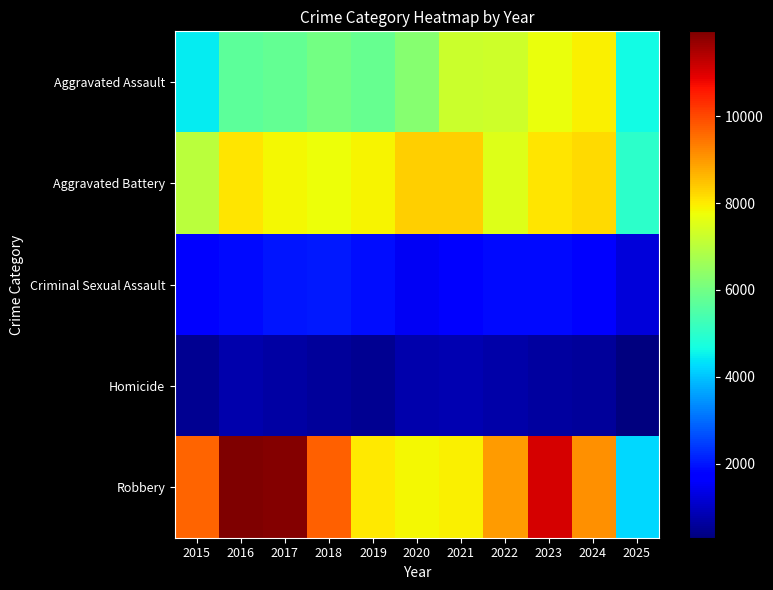

Between 2016 and 2017, which is larger?

2017